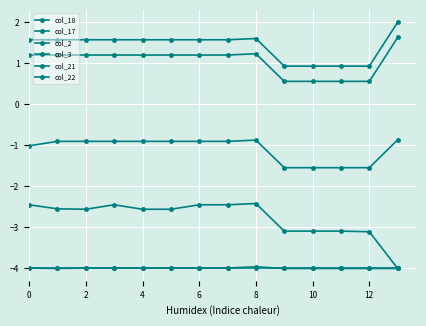

Does the chart display data point markers on the line(s)?

Yes